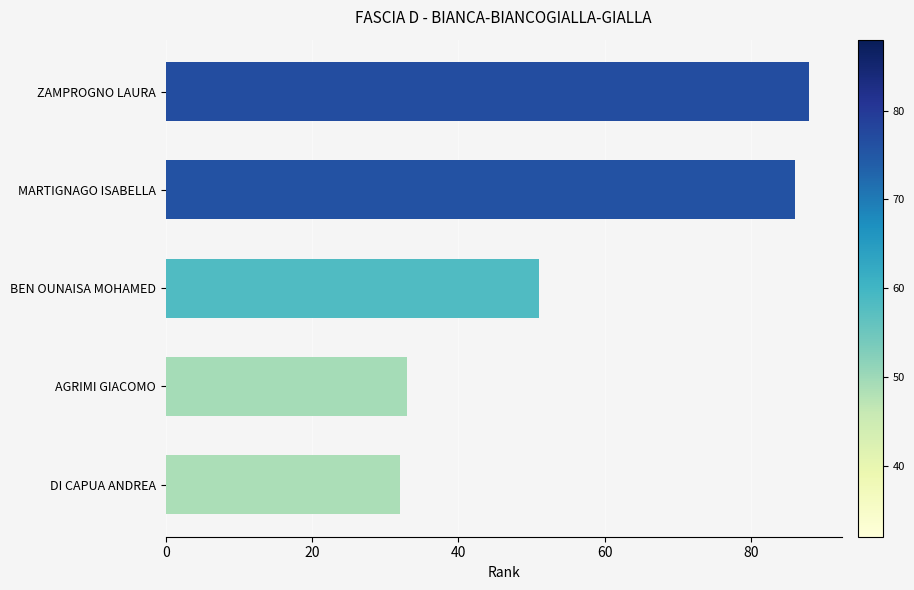

Between AGRIMI GIACOMO and MARTIGNAGO ISABELLA, which is larger?

MARTIGNAGO ISABELLA